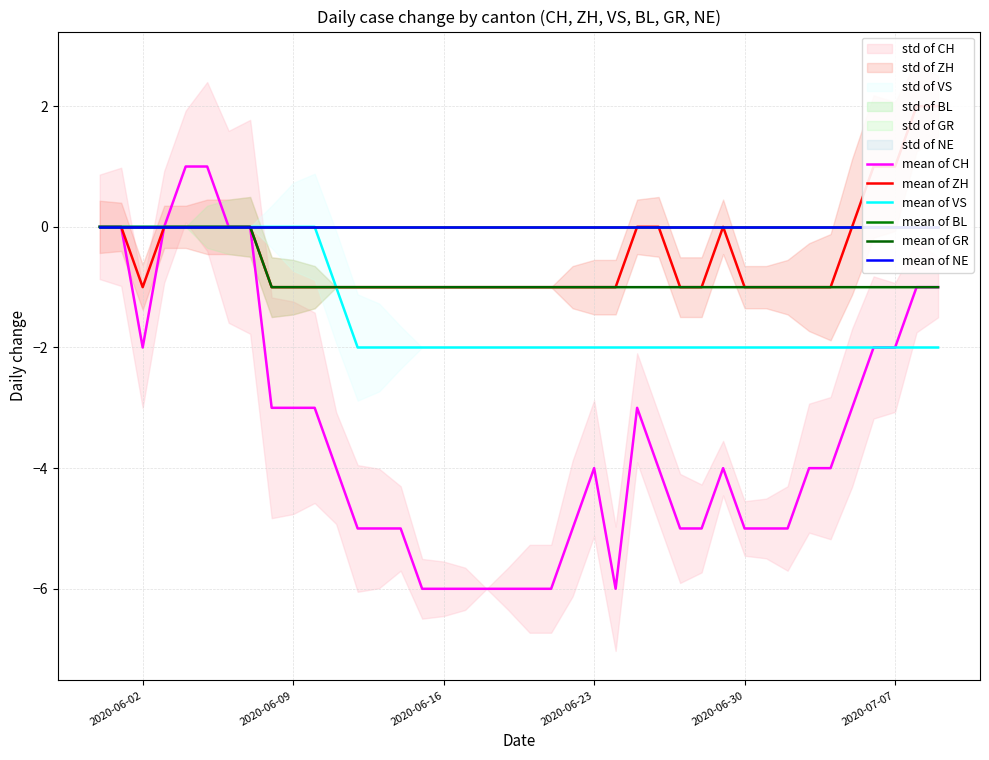

Reading left to right, transcribe all the data shown in this chart.

mean of CH: 0	0	-2	0	1	1	0	0	-3	-3	-3	-4	-5	-5	-5	-6	-6	-6	-6	-6	-6	-6	-5	-4	-6	-3	-4	-5	-5	-4	-5	-5	-5	-4	-4	-3	-2	-2	-1	-1
mean of ZH: 0	0	-1	0	0	0	0	0	-1	-1	-1	-1	-1	-1	-1	-1	-1	-1	-1	-1	-1	-1	-1	-1	-1	0	0	-1	-1	0	-1	-1	-1	-1	-1	0	1	1	2	2
mean of VS: 0	0	0	0	0	0	0	0	0	0	0	-1	-2	-2	-2	-2	-2	-2	-2	-2	-2	-2	-2	-2	-2	-2	-2	-2	-2	-2	-2	-2	-2	-2	-2	-2	-2	-2	-2	-2
mean of BL: 0	0	0	0	0	0	0	0	0	0	0	0	0	0	0	0	0	0	0	0	0	0	0	0	0	0	0	0	0	0	0	0	0	0	0	0	0	0	0	0
mean of GR: 0	0	0	0	0	0	0	0	-1	-1	-1	-1	-1	-1	-1	-1	-1	-1	-1	-1	-1	-1	-1	-1	-1	-1	-1	-1	-1	-1	-1	-1	-1	-1	-1	-1	-1	-1	-1	-1
mean of NE: 0	0	0	0	0	0	0	0	0	0	0	0	0	0	0	0	0	0	0	0	0	0	0	0	0	0	0	0	0	0	0	0	0	0	0	0	0	0	0	0